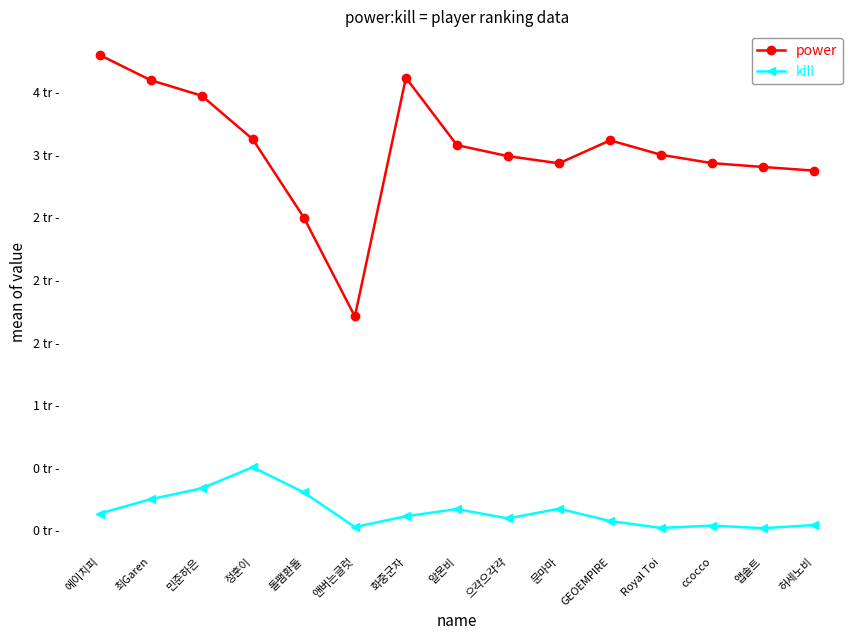

What are all the series names shown in the legend?

power, kill